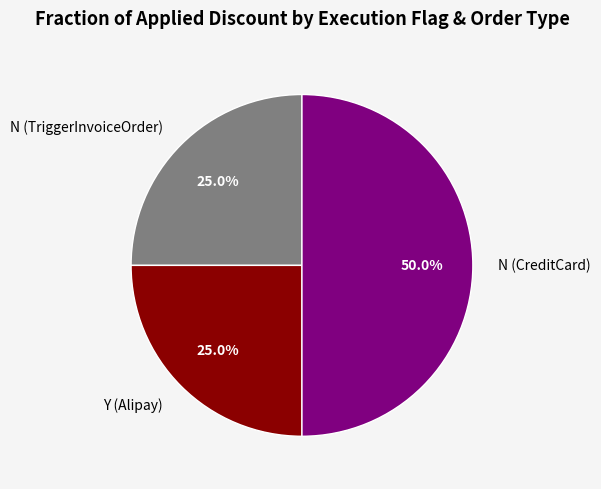

How many slices are in this pie chart?

3